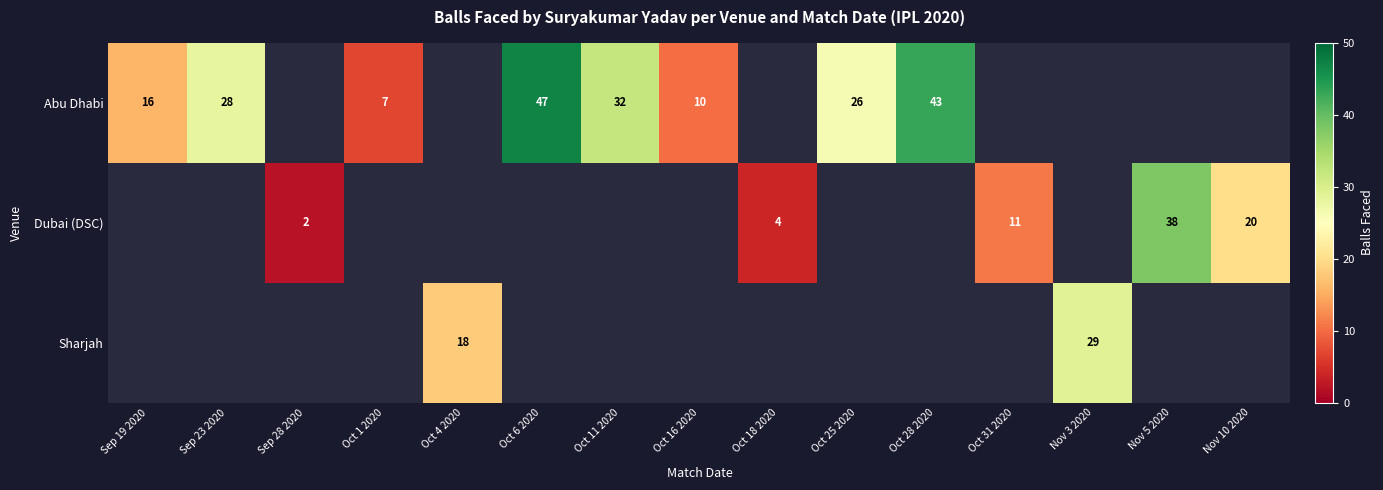

True or false: Dubai (DSC) has a value of 6 at Oct 18 2020.

False